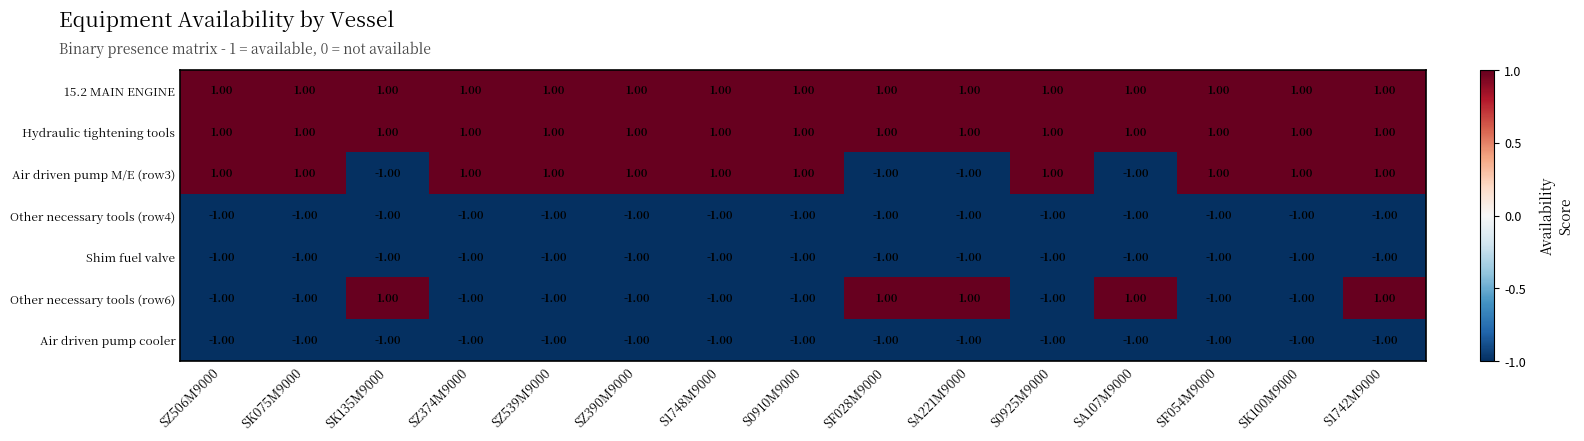

Is the value of 15.2 MAIN ENGINE at SK100M9000 greater than the value of Other necessary tools (row4) at SF054M9000?

Yes